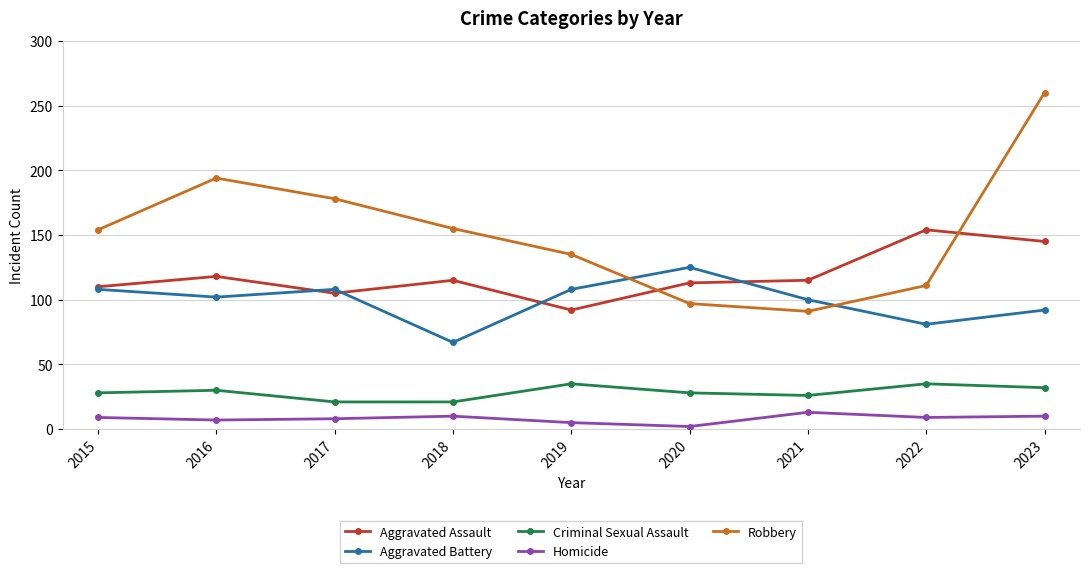

Is the value of Homicide at 2015 greater than the value of Aggravated Assault at 2016?

No